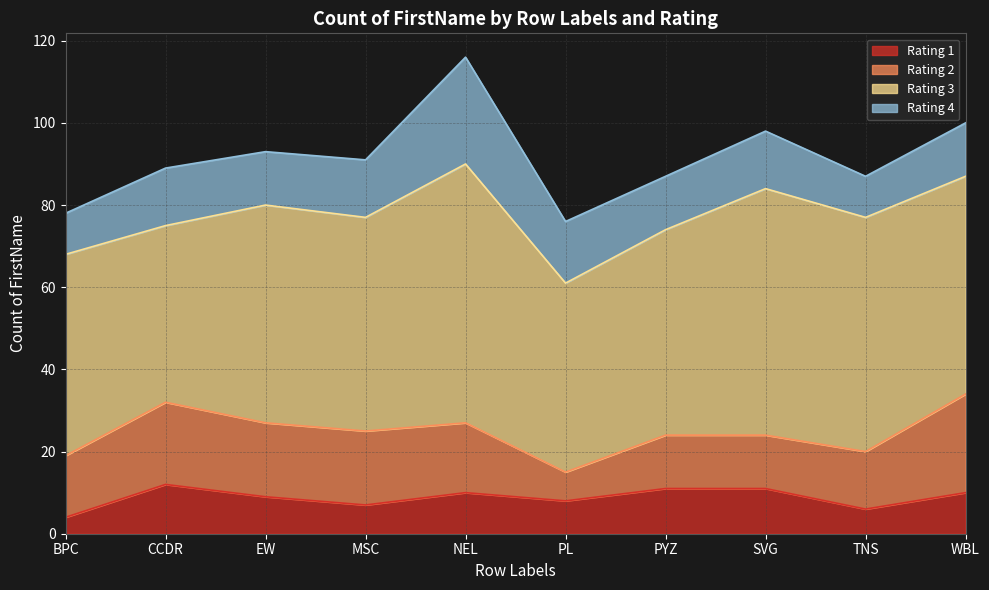

What is the average value of the Rating 2 series?

16